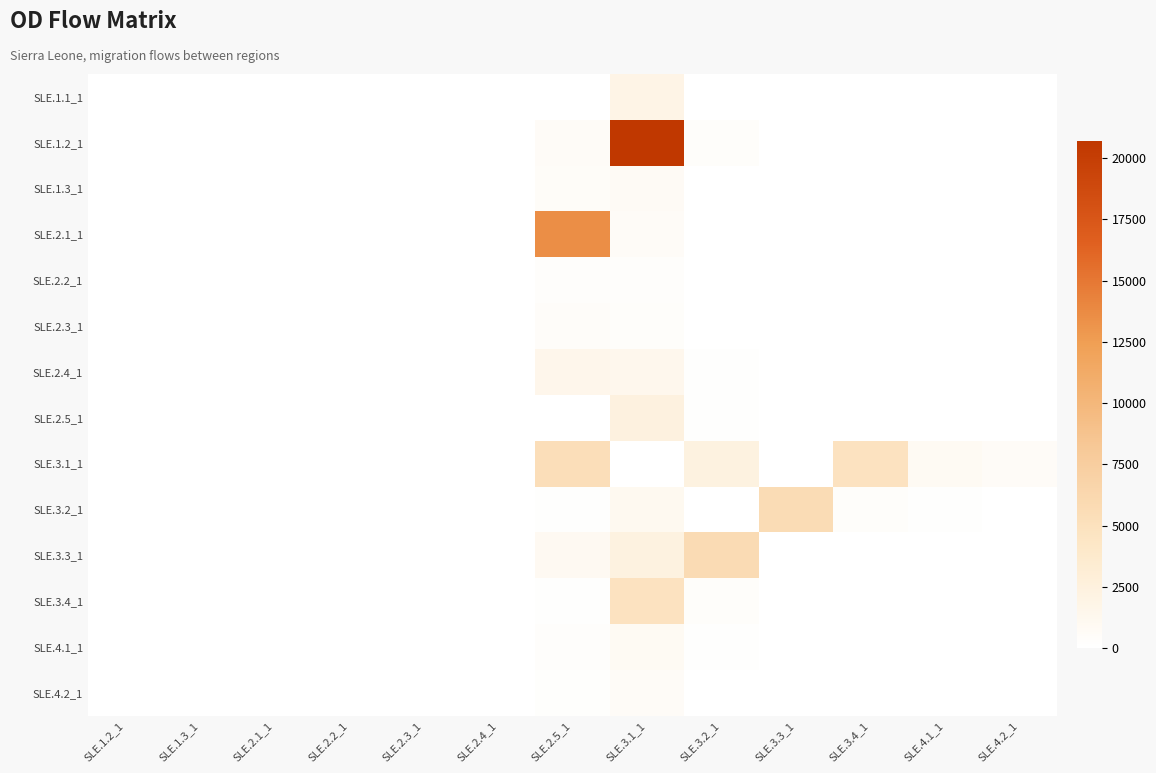

Which series changed the most between SLE.2.5_1 and SLE.3.1_1?

SLE.1.2_1